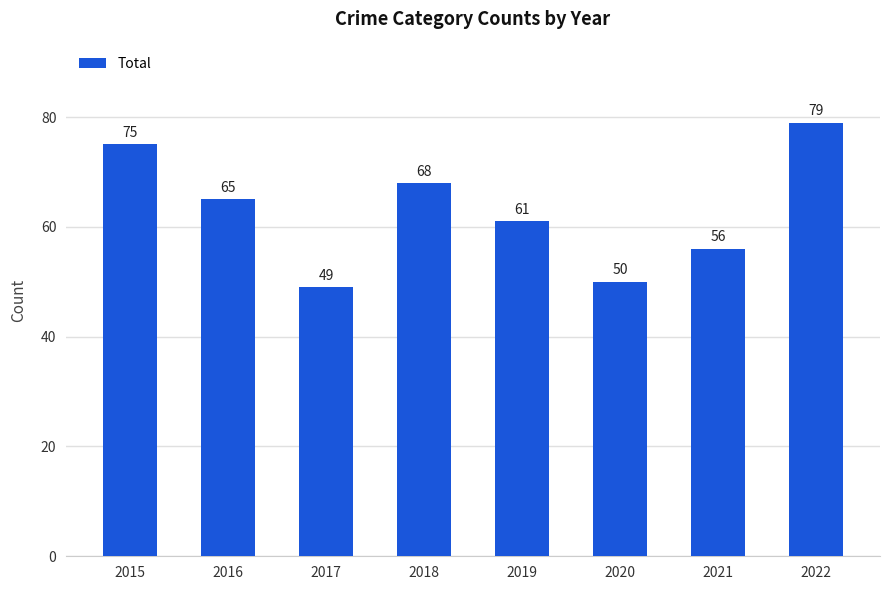

At which category does the chart reach its peak across all series?

2022